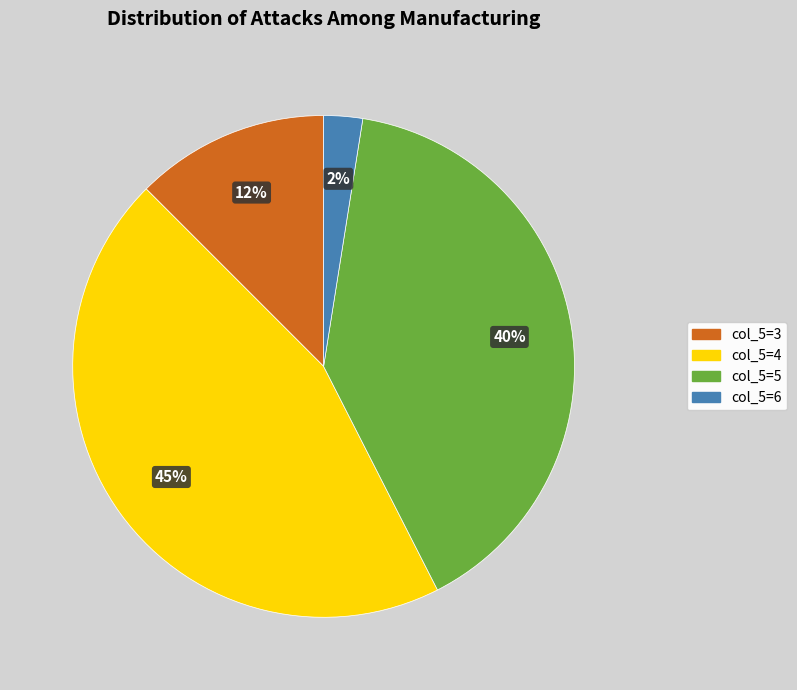

To the nearest percent, what is the average slice percentage?

25%